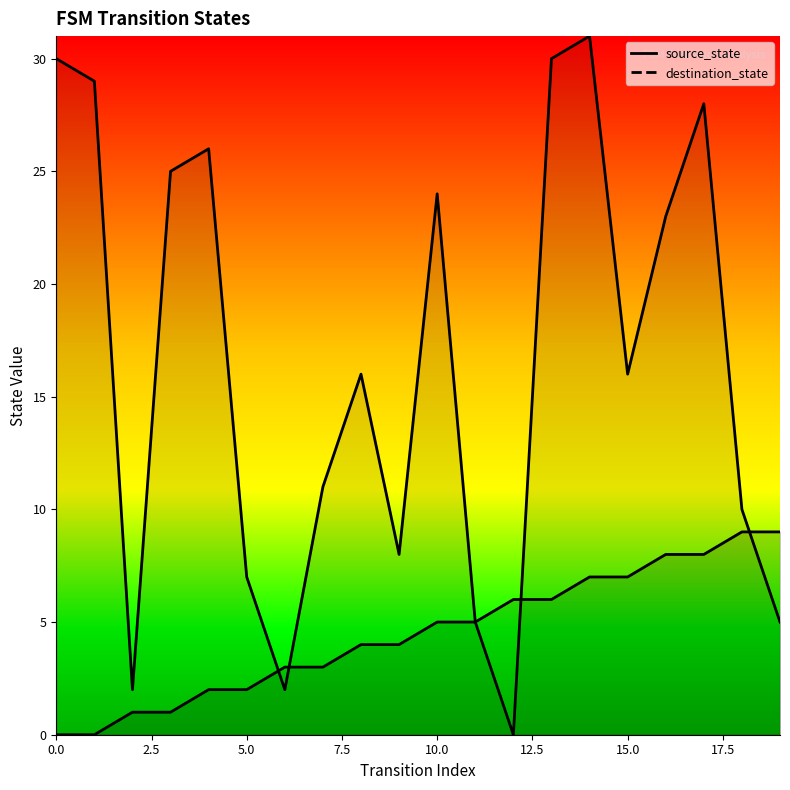

Is the value of source_state at 16 greater than the value of destination_state at 17?

No